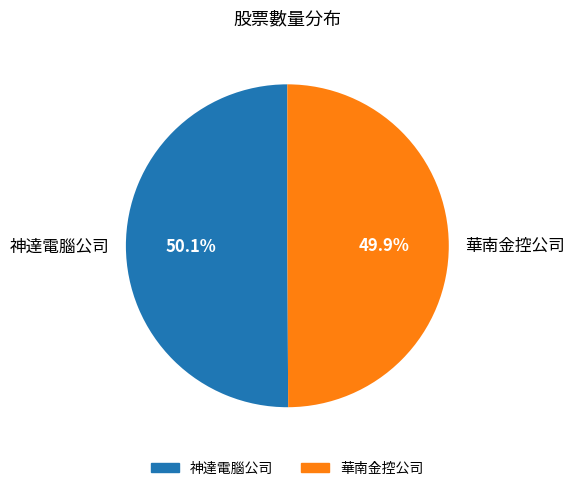

How many segments does this pie chart have?

2